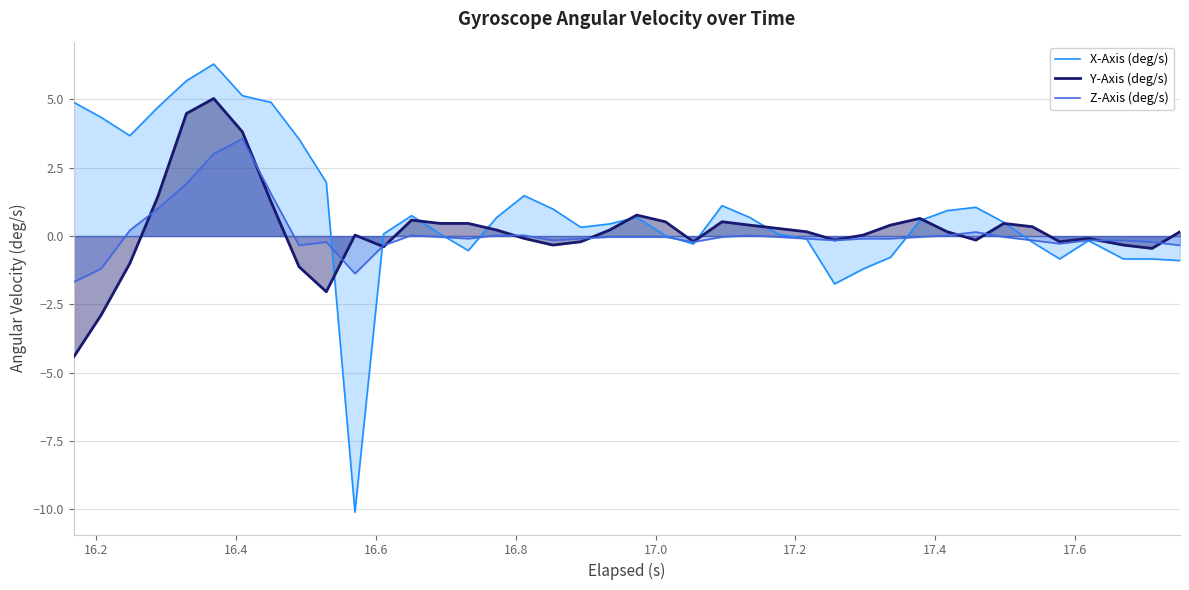

How many data points in Y-Axis (deg/s) are less than 0?

16